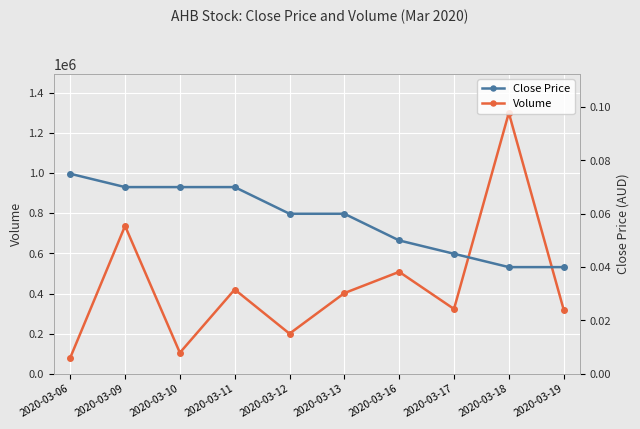

Which series has the largest range (max minus min)?

Volume